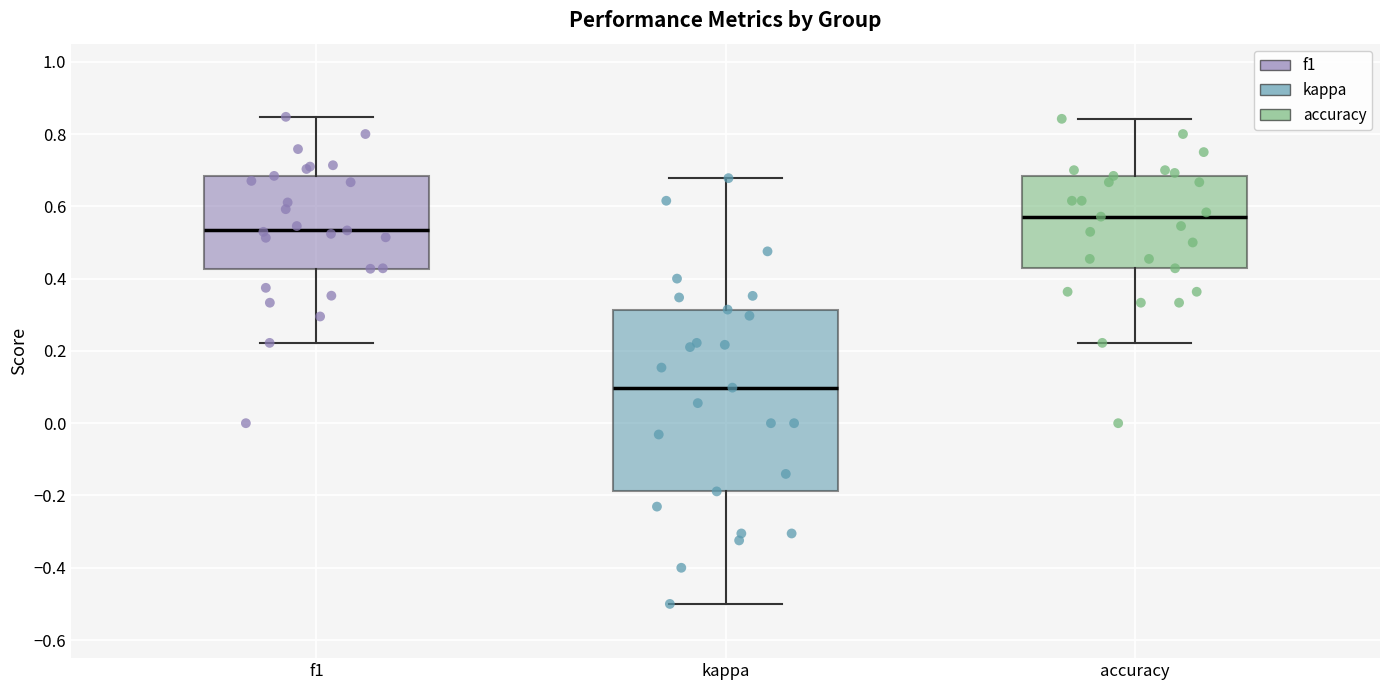

Which box has the lowest median line?

kappa